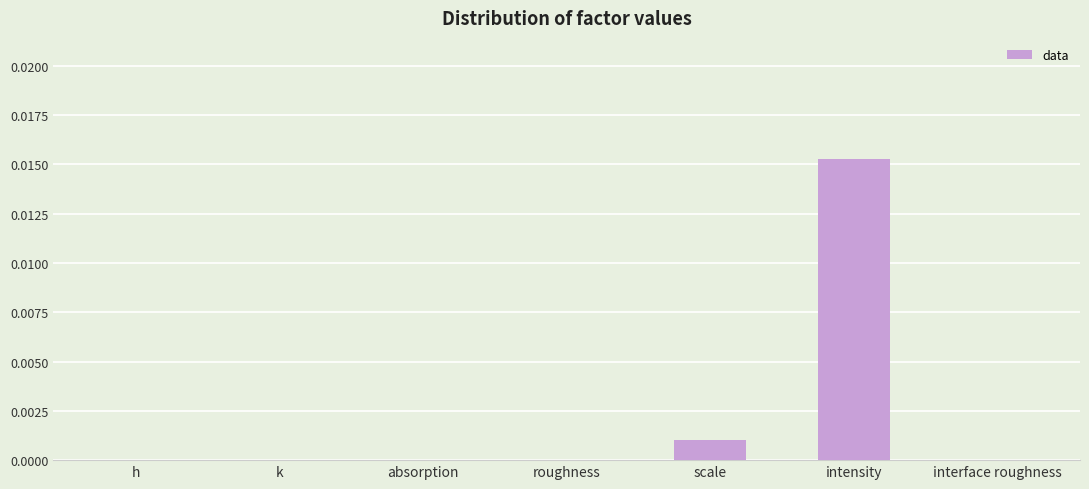

Between k and scale, which is larger?

scale